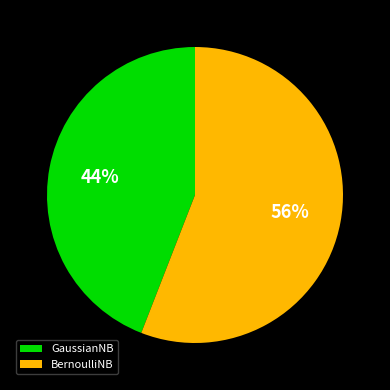

To the nearest percent, what is the difference between the largest and smallest slice percentages?

12%